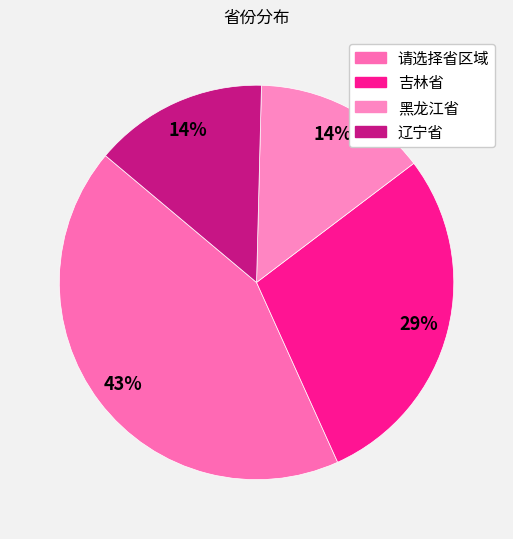

Does 黑龙江省 account for over 50% of the chart?

No